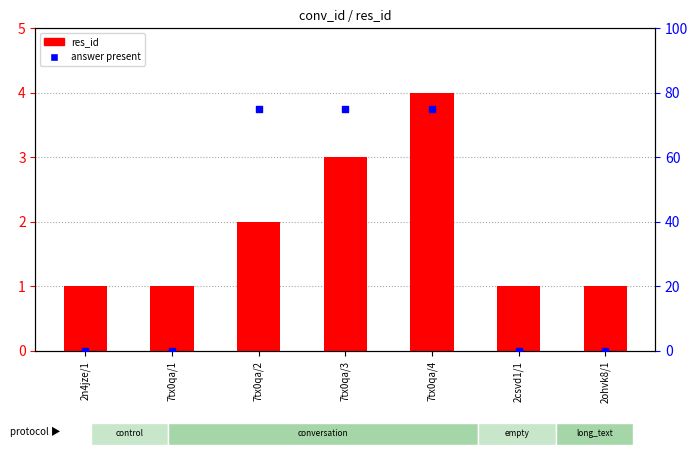

Which series contains the highest Y value?

answer present